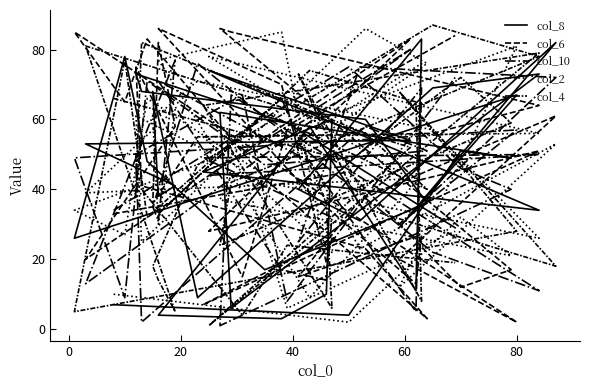

What is the value of the col_6 point at the 25th from the left?

15